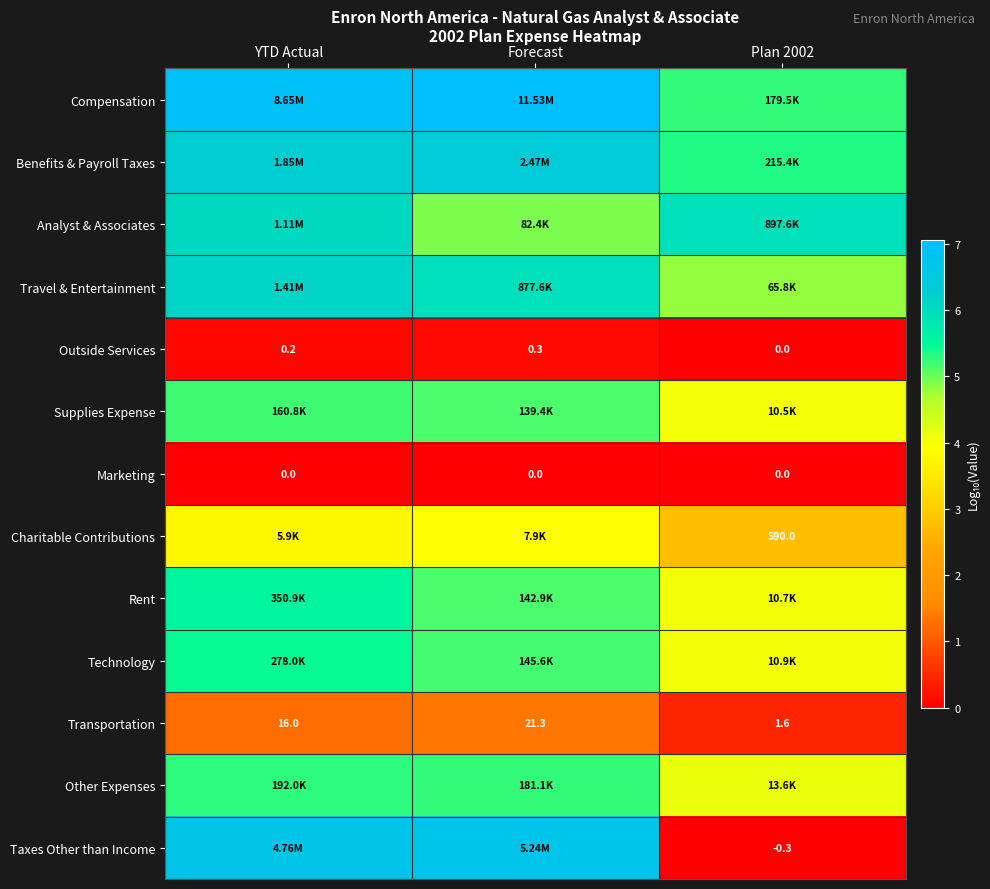

How many series are shown in this chart?

13